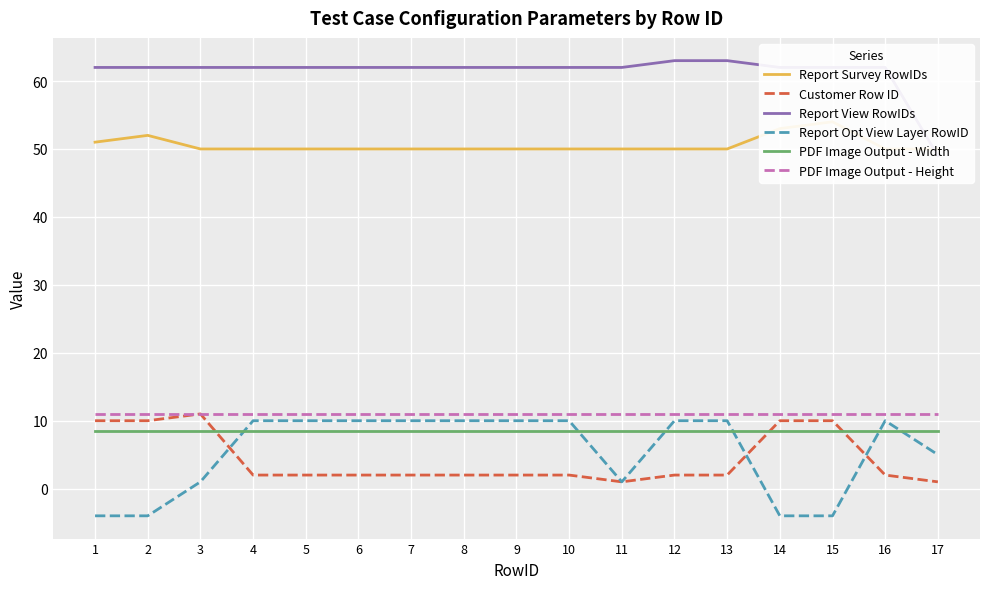

How many lines are shown in the chart?

6